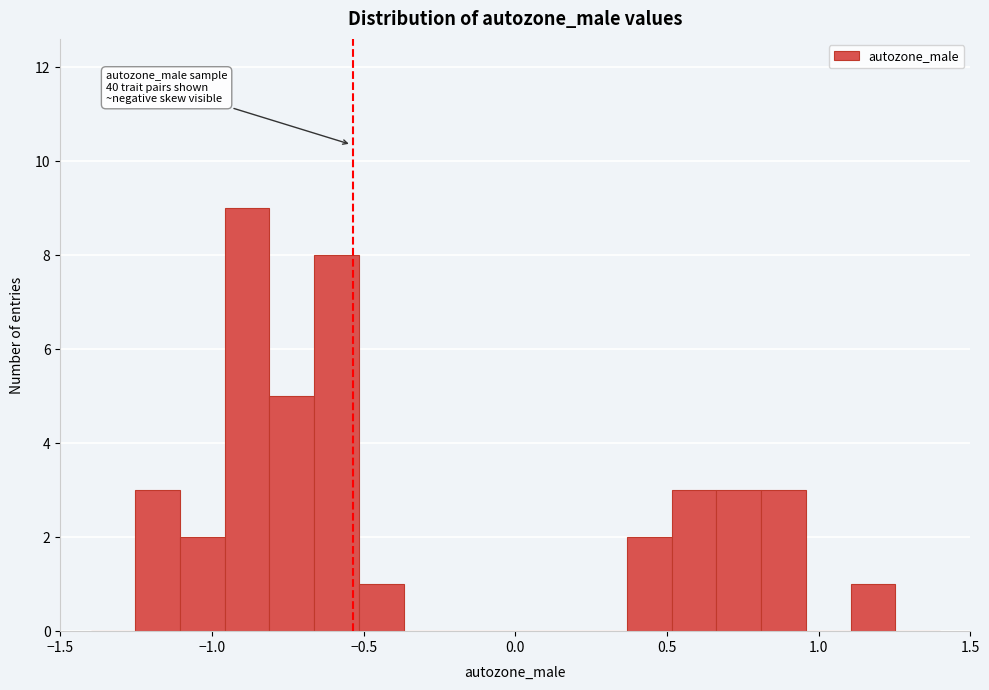

Read against the x-axis, roughly where is the centre of the tallest bar?

-0.90